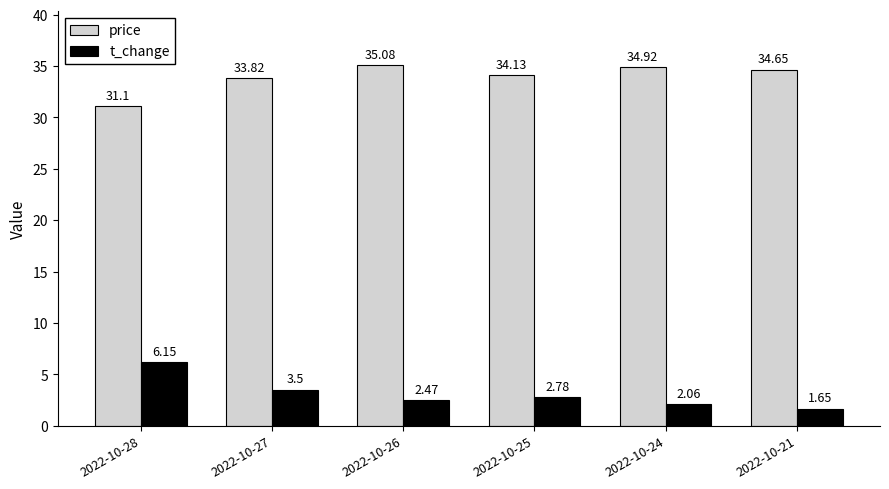

List the labels in order of t_change value, smallest first.

2022-10-21, 2022-10-24, 2022-10-26, 2022-10-25, 2022-10-27, 2022-10-28